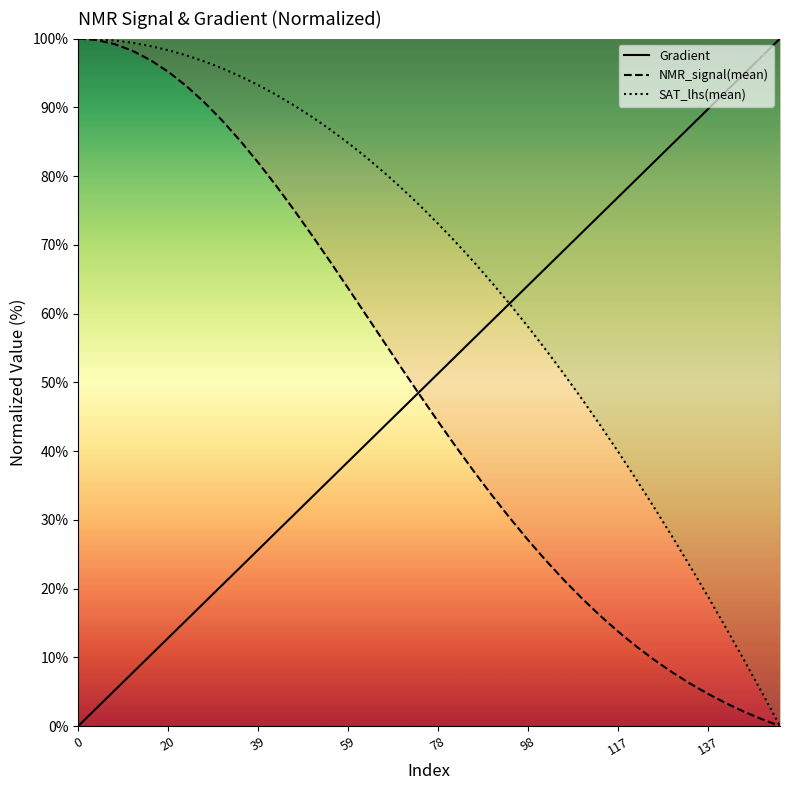

Is the value of SAT_lhs(mean) at 59 greater than the value of Gradient at 0?

Yes